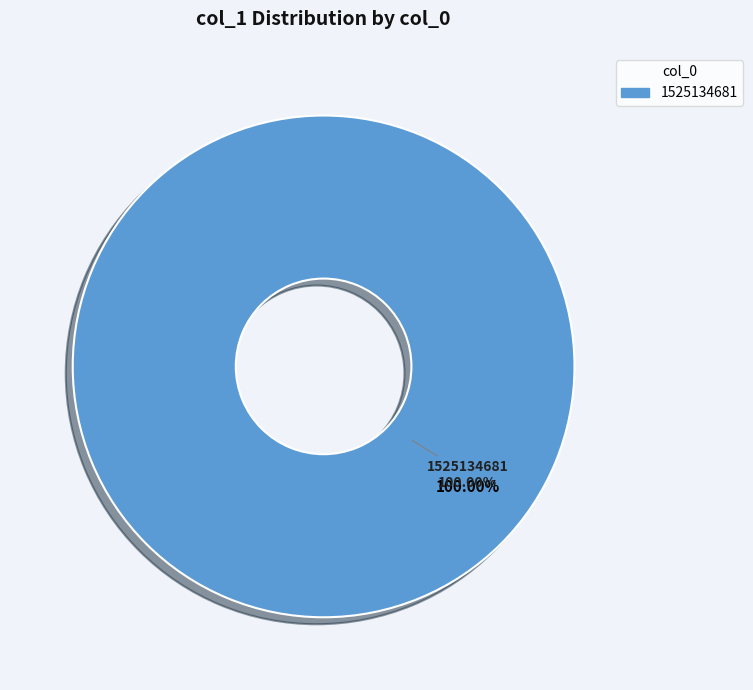

Which category has the biggest portion of the pie?

1525134681